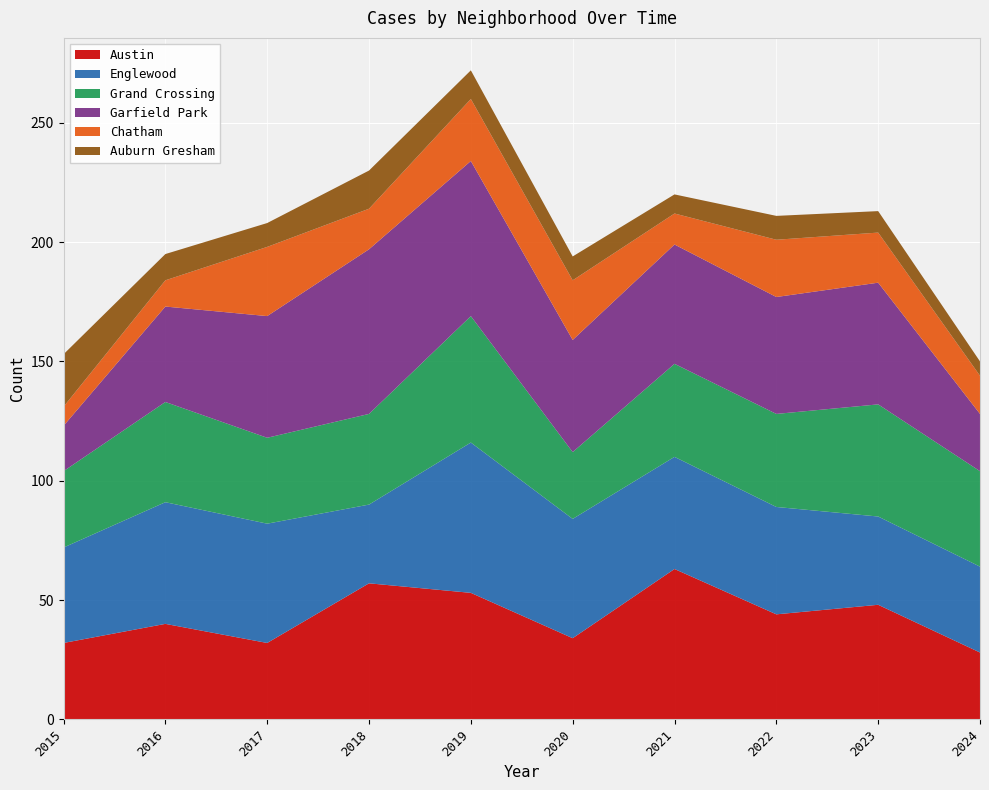

Reading left to right, list all the values displayed in this chart.

Austin: 2015=32	2016=40	2017=32	2018=57	2019=53	2020=34	2021=63	2022=44	2023=48	2024=28
Englewood: 2015=40	2016=51	2017=50	2018=33	2019=63	2020=50	2021=47	2022=45	2023=37	2024=36
Grand Crossing: 2015=32	2016=42	2017=36	2018=38	2019=53	2020=28	2021=39	2022=39	2023=47	2024=40
Garfield Park: 2015=19	2016=40	2017=51	2018=69	2019=65	2020=47	2021=50	2022=49	2023=51	2024=24
Chatham: 2015=8	2016=11	2017=29	2018=17	2019=26	2020=25	2021=13	2022=24	2023=21	2024=16
Auburn Gresham: 2015=22	2016=11	2017=10	2018=16	2019=12	2020=10	2021=8	2022=10	2023=9	2024=6